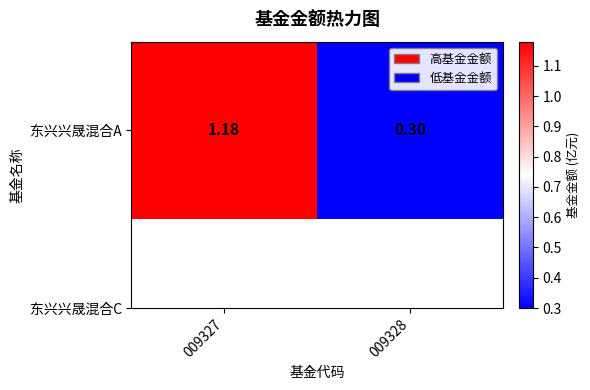

How many data points does each series have?

2